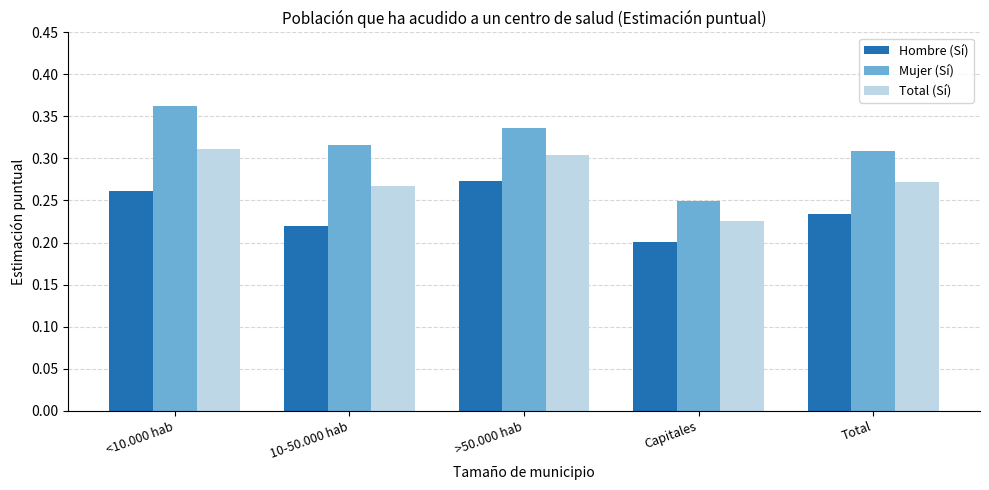

Which series has the largest range (max minus min)?

Mujer (Sí)